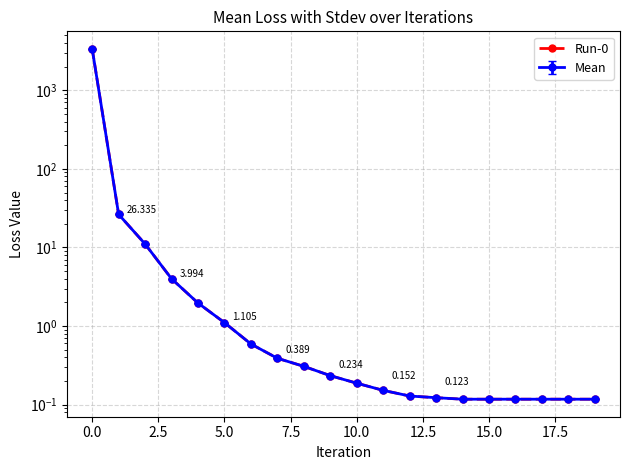

What is the value of the 20th point from the left?

0.1